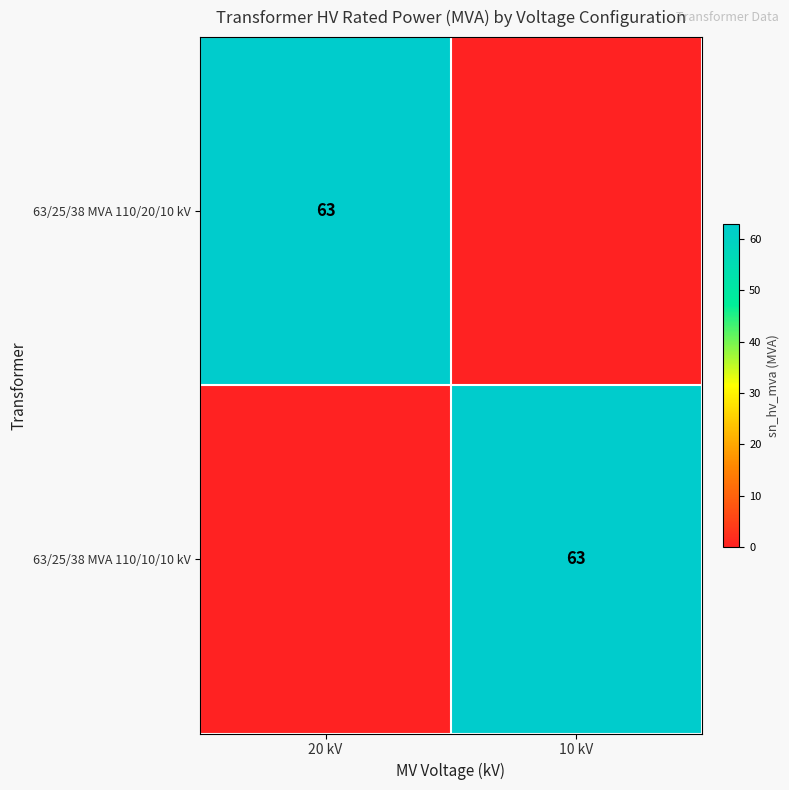

Between 10 kV and 20 kV, which is larger?

20 kV